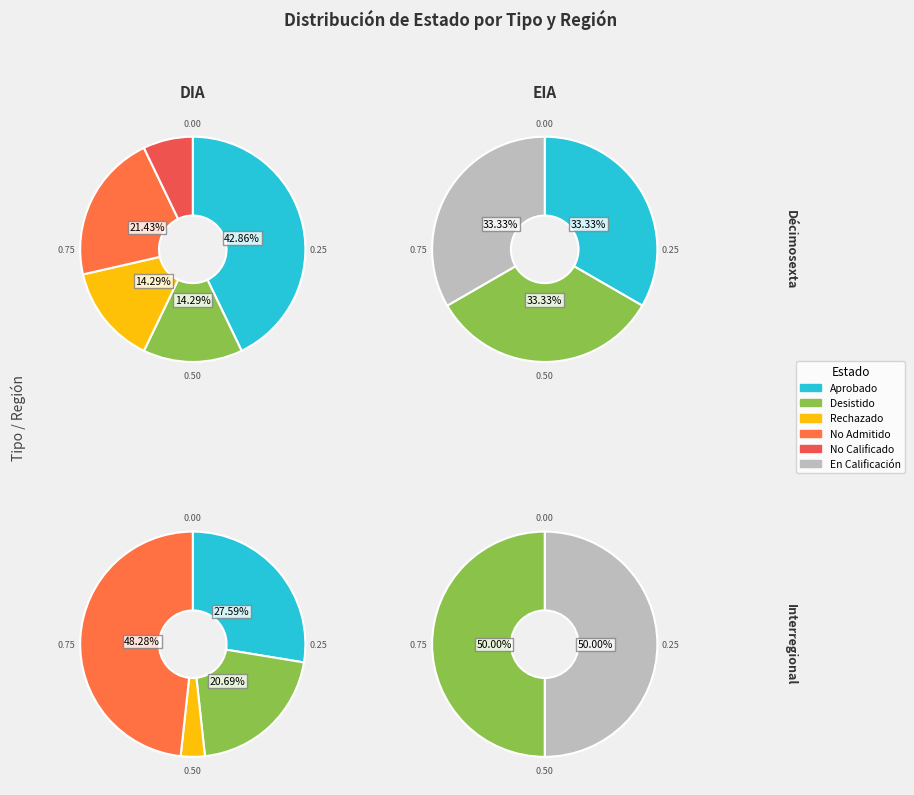

How many slices are in this pie chart?

2